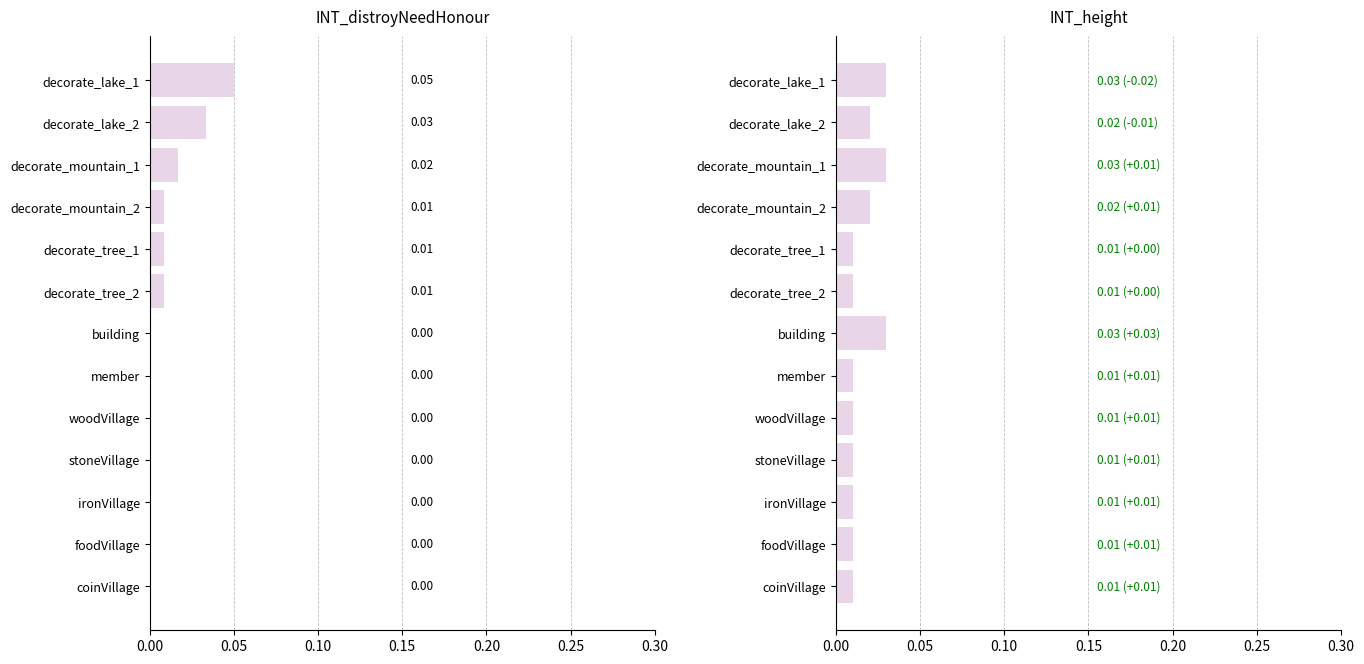

What position from the left is decorate_lake_1?

1